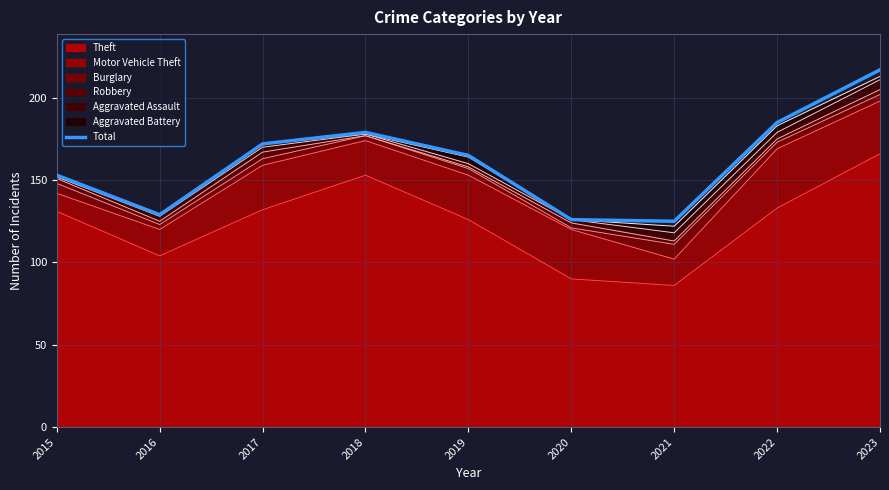

At which category does the data reach its first local valley?

2016